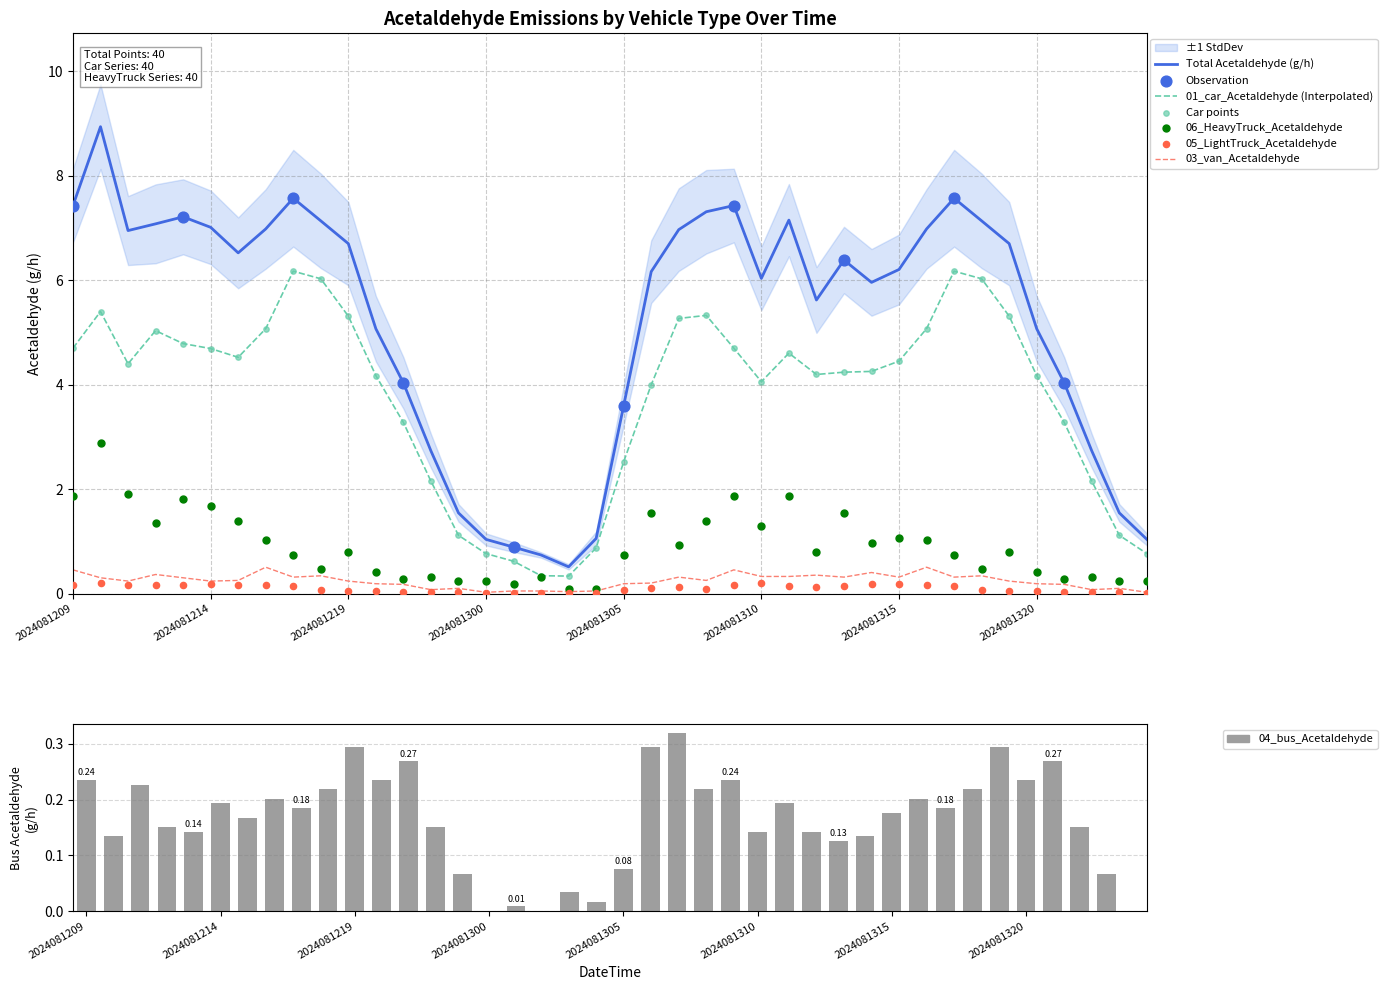

At how many categories does at least one series exceed 3?

30